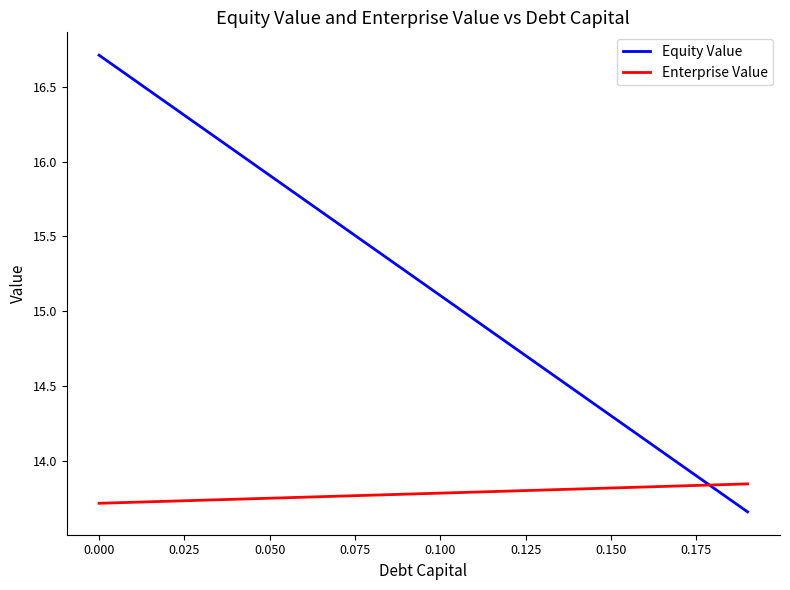

What is the difference between the maximum and minimum values in the Equity Value series?

3.0